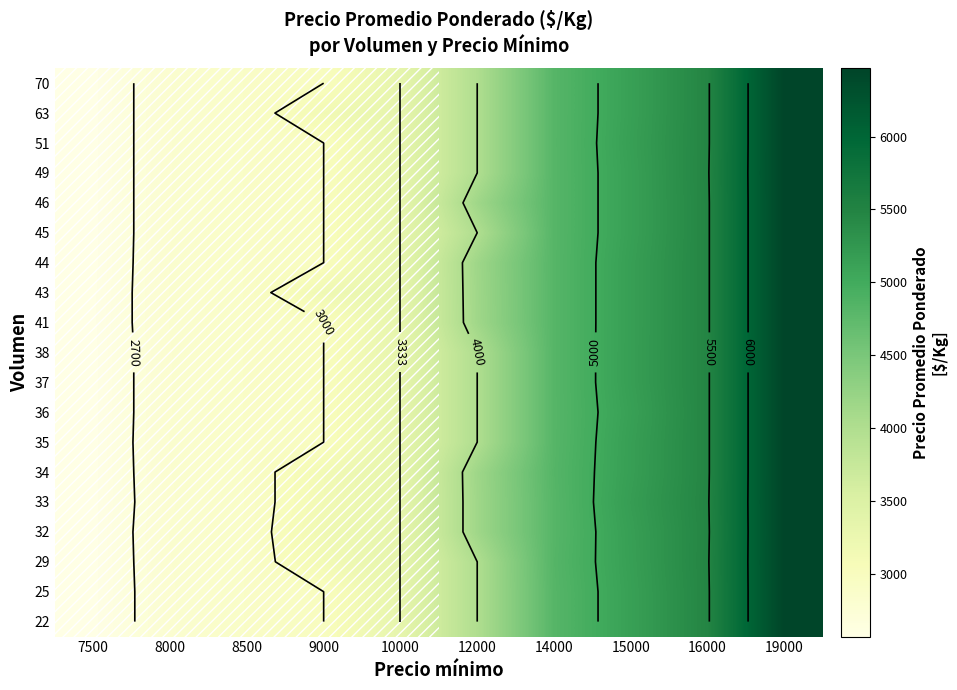

How many series are shown in this chart?

19